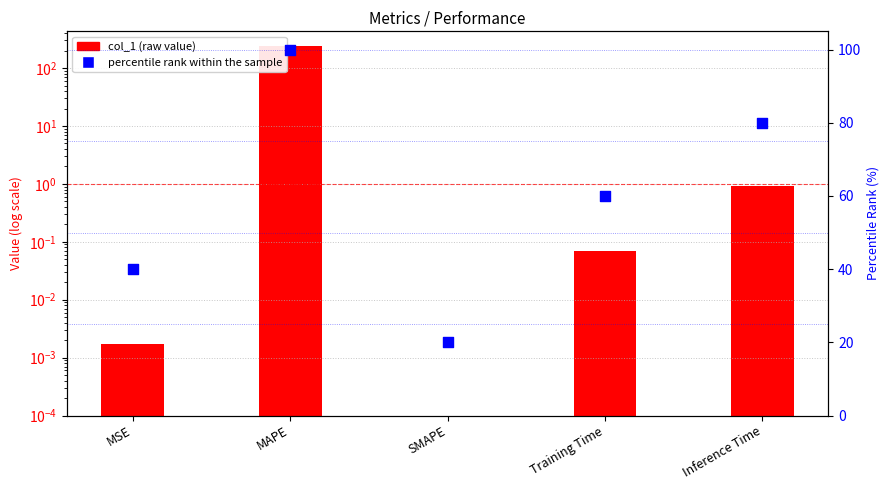

Is the value of percentile rank at MSE greater than the value of col_1 (raw value) at SMAPE?

Yes